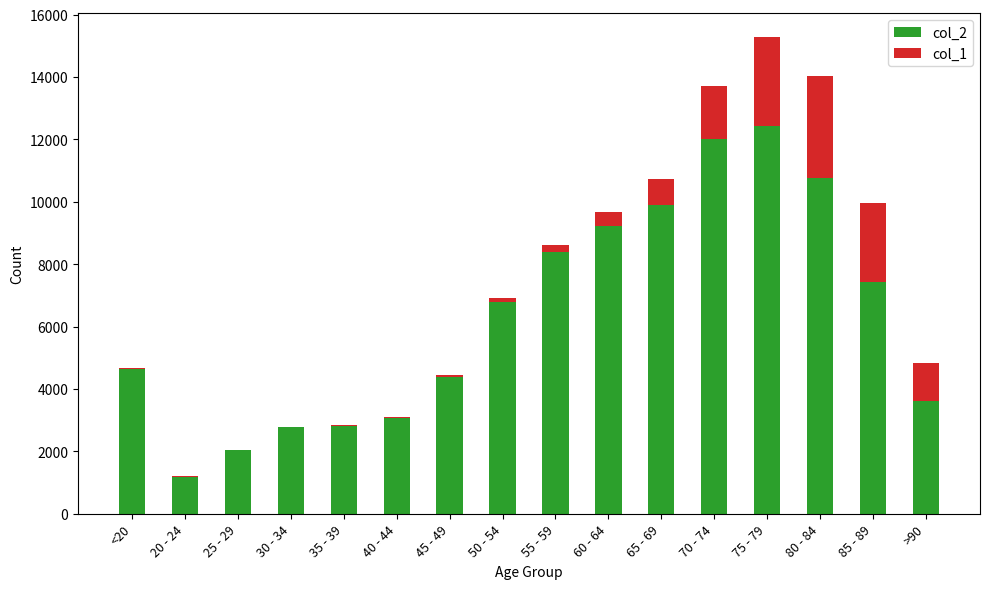

Which category has the highest value in the col_2 series?

75 - 79